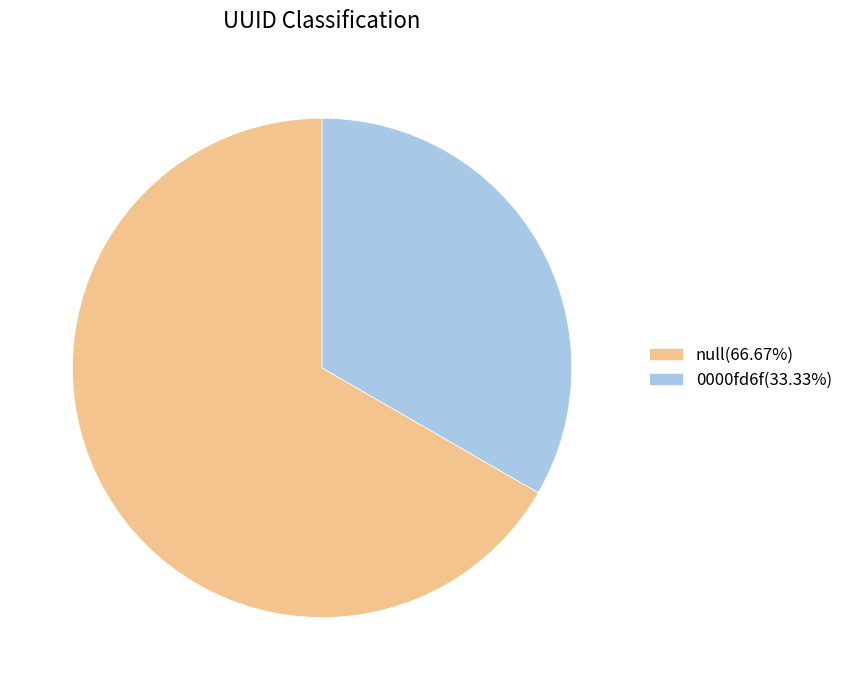

Is there any slice that represents more than half of the pie?

Yes